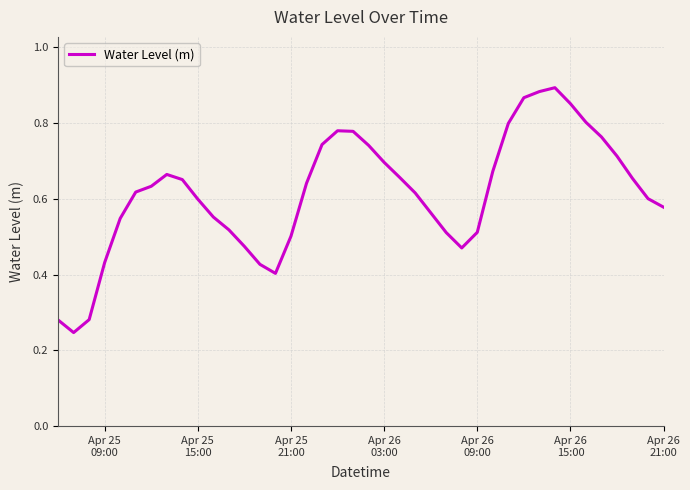

How many interior local valleys (lower than both neighbors) does the data have?

3